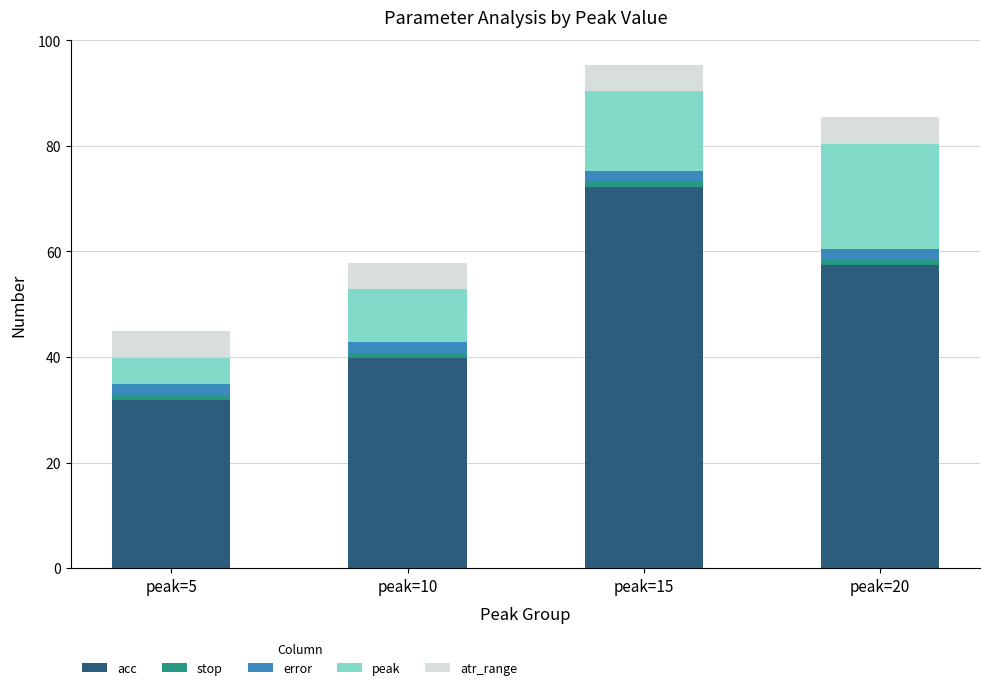

Are the bars horizontal?

No